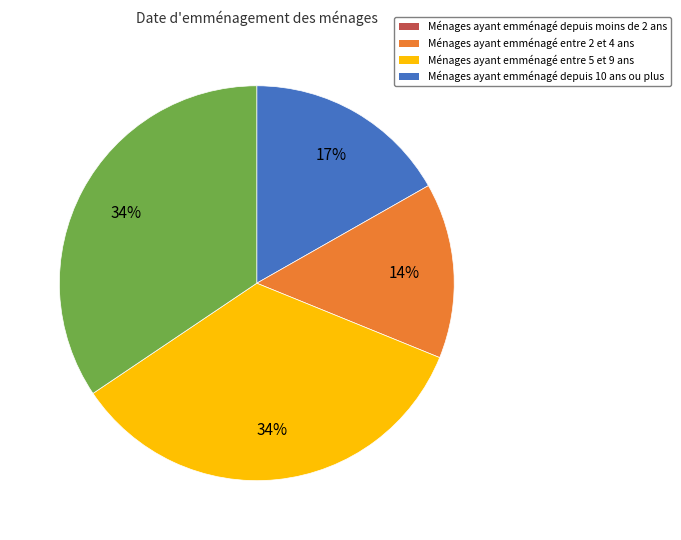

To the nearest percent, what is the average slice percentage?

25%